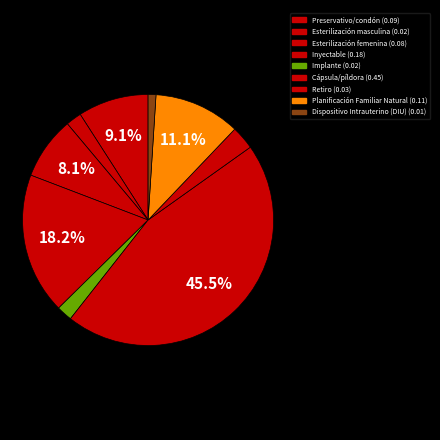

How many segments does this pie chart have?

9